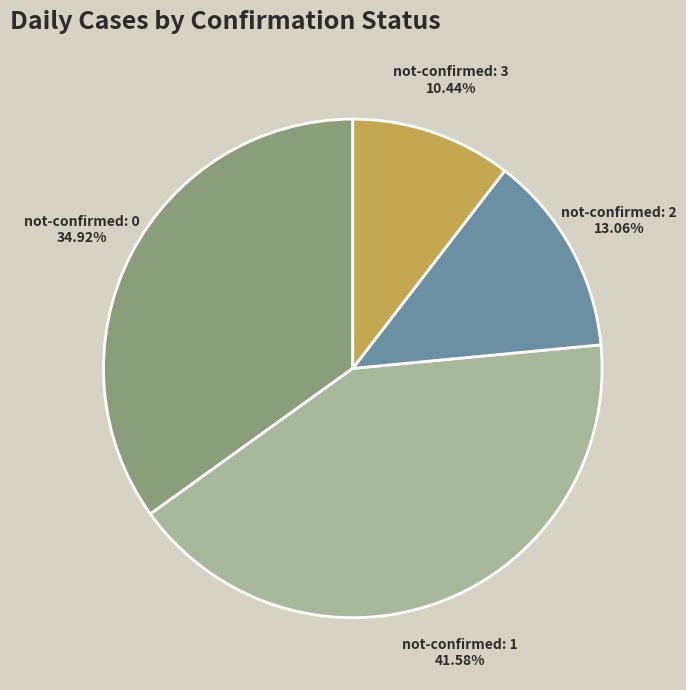

Is there any slice that represents more than half of the pie?

No